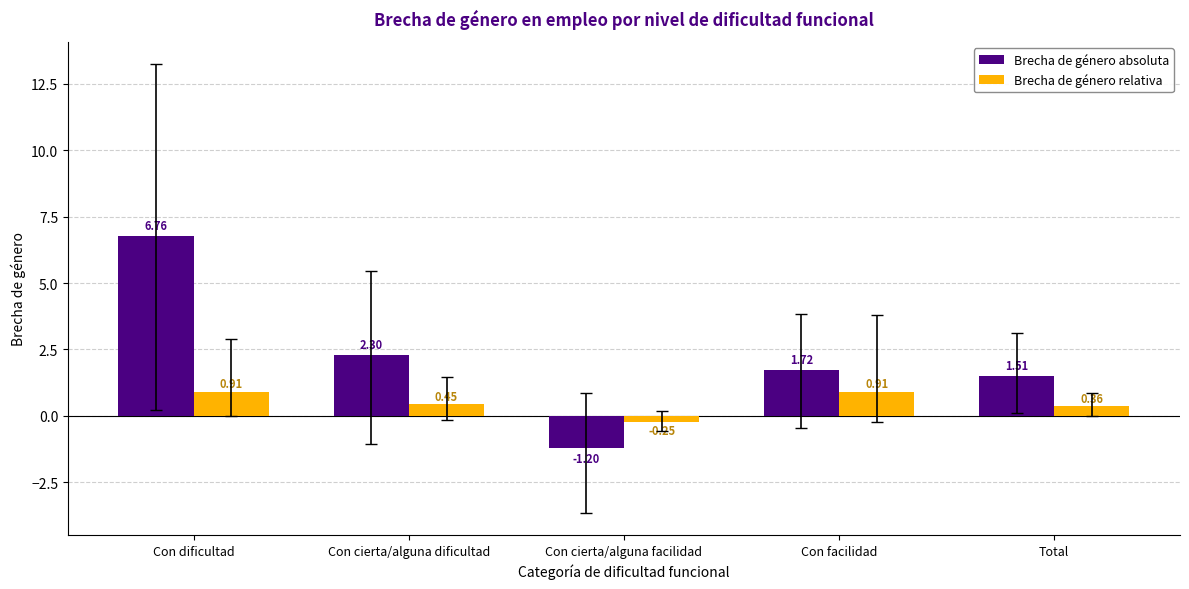

What is the sum of the Brecha de género absoluta values at Con cierta/alguna dificultad and Con cierta/alguna facilidad?

1.1